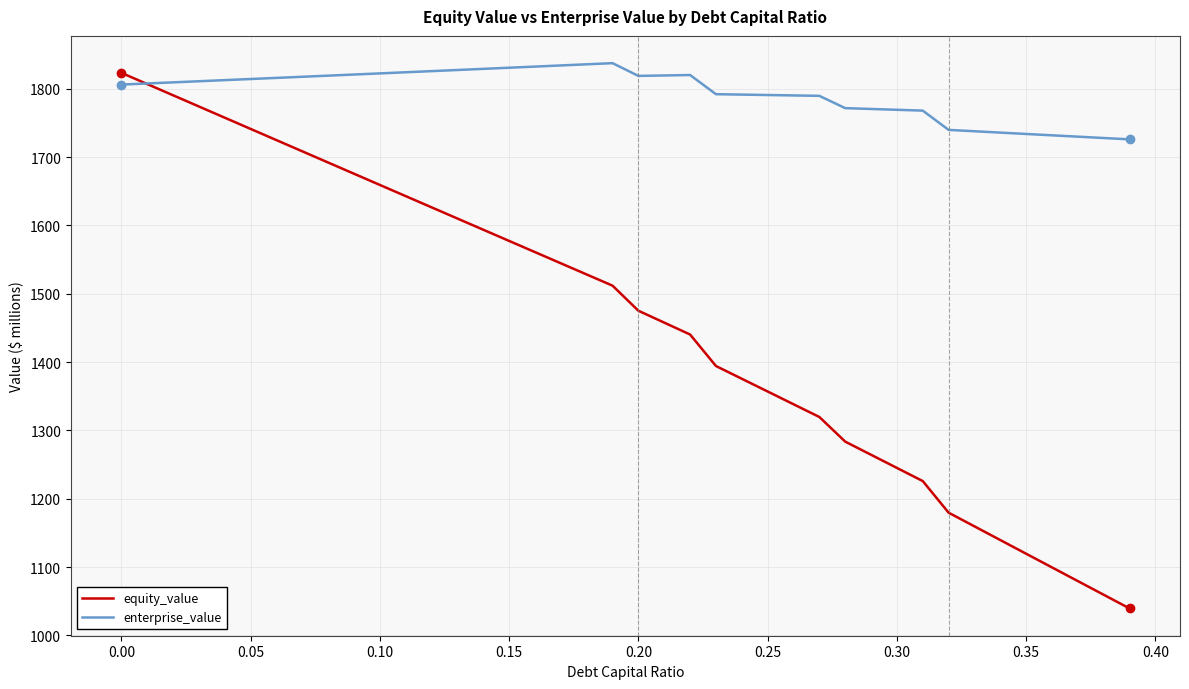

What is the average value of the equity_value series?

1460.1